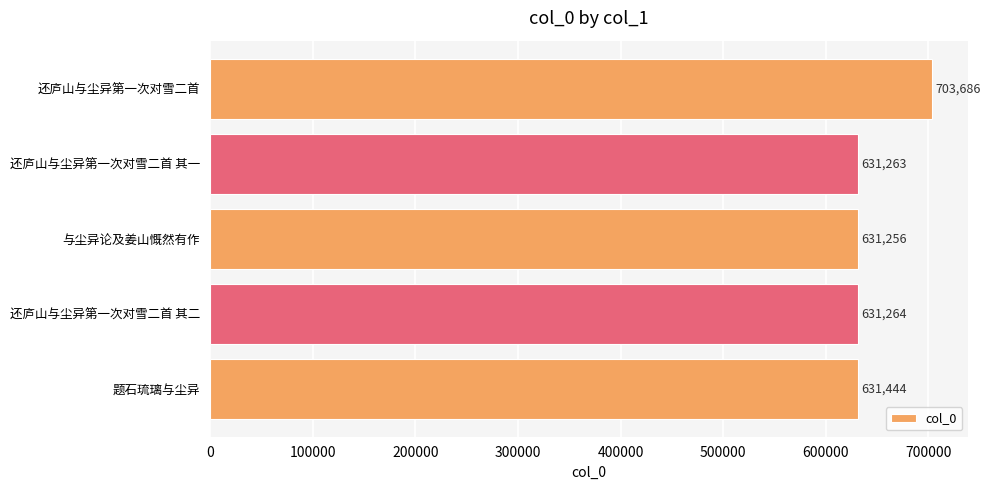

What is the average value?

645783